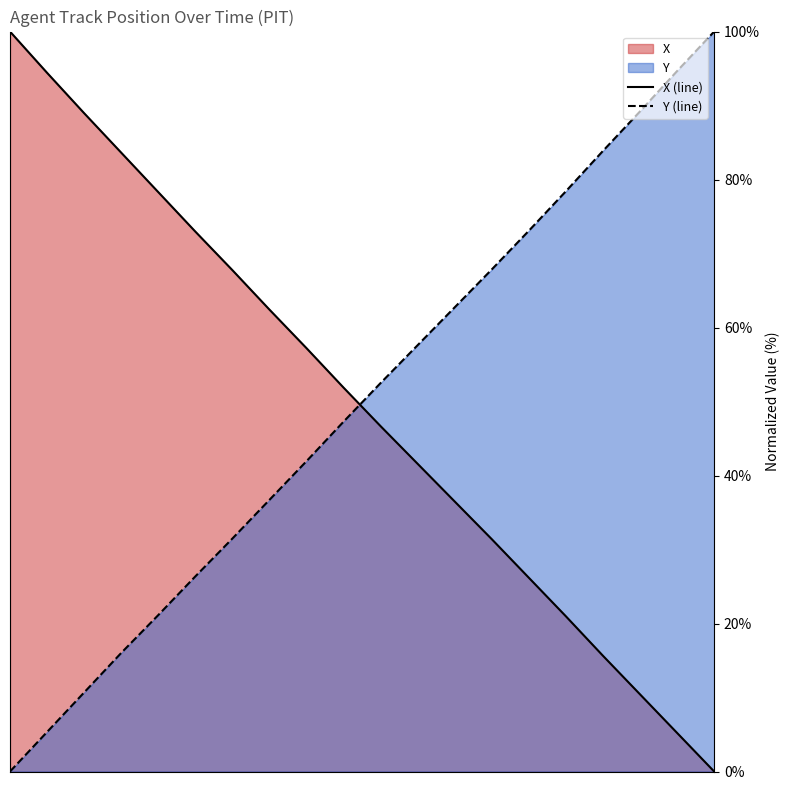

Which series ends up on top after the final intersection of X (line) and Y (line)?

Y (line)